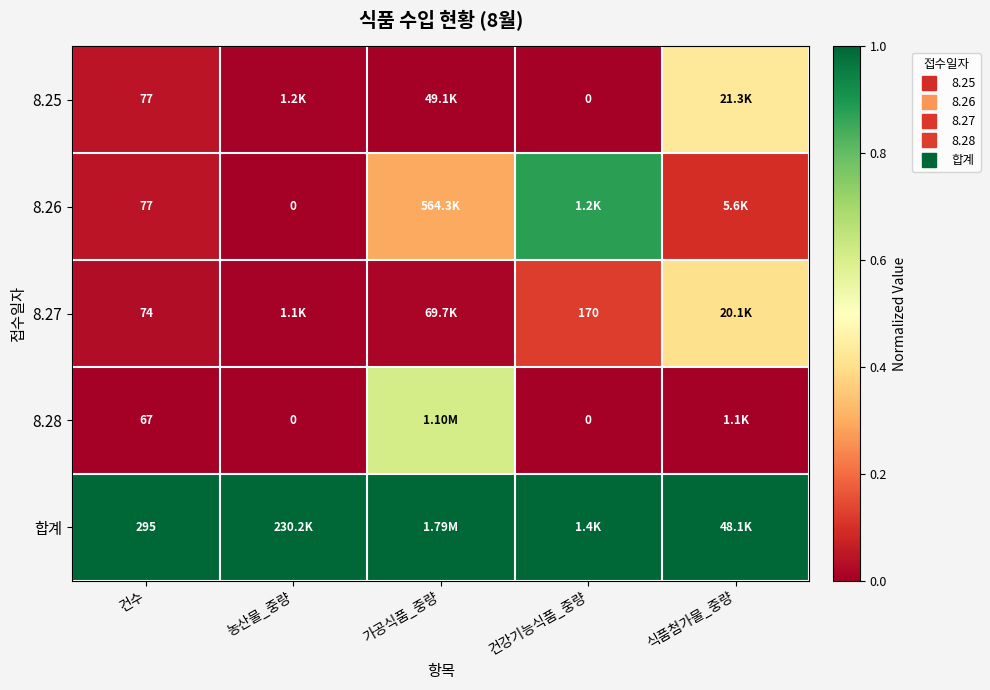

What is the minimum value for 합계?

1.0